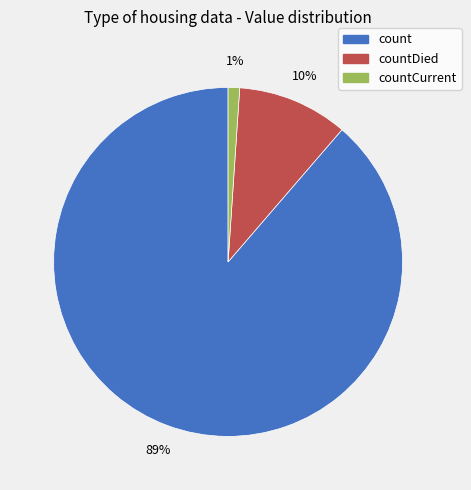

To the nearest percent, what is the difference between the largest and smallest slice percentages?

88%